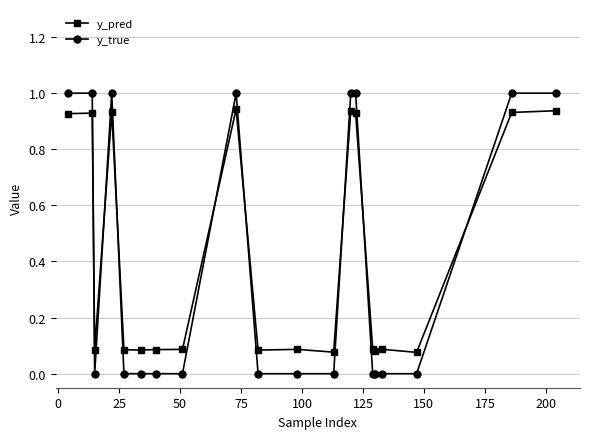

Rank the series by their maximum value, from lowest to highest.

y_pred, y_true